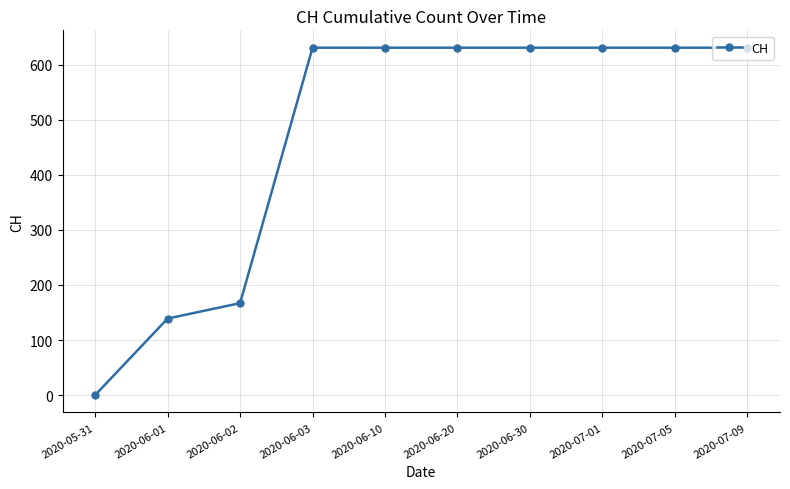

Count the number of data series in this chart.

1